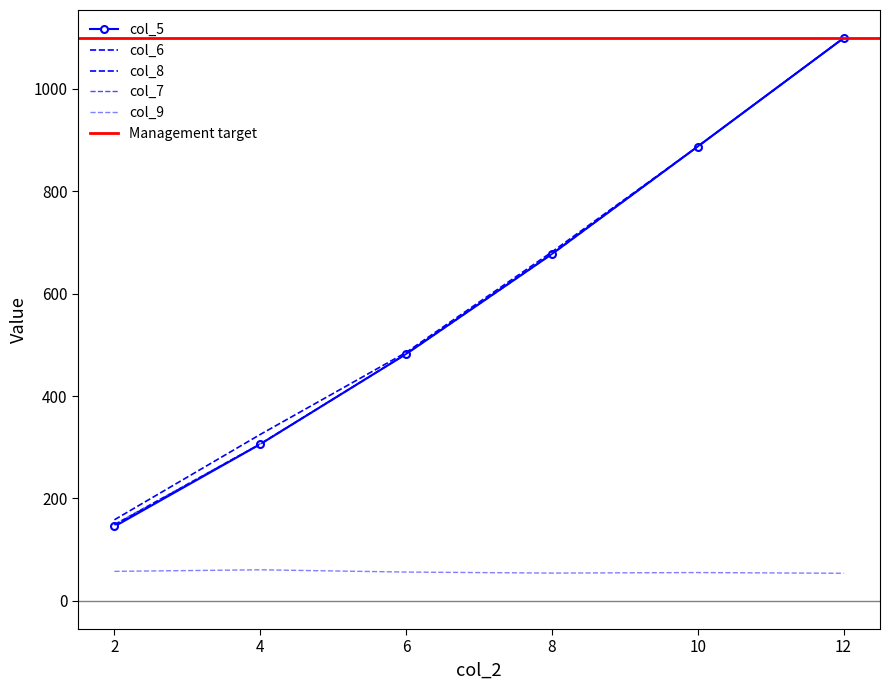

How many lines are shown in the chart?

5